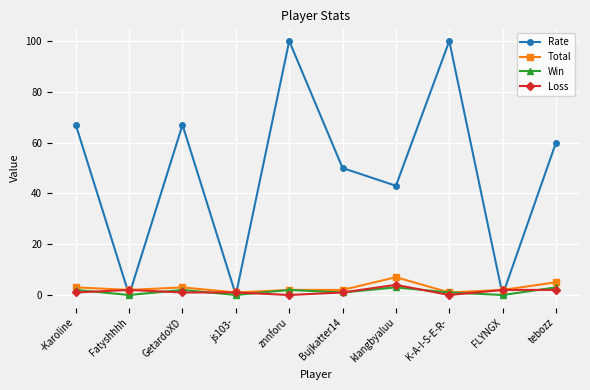

What value does the Win series have at GetardoXD?

2